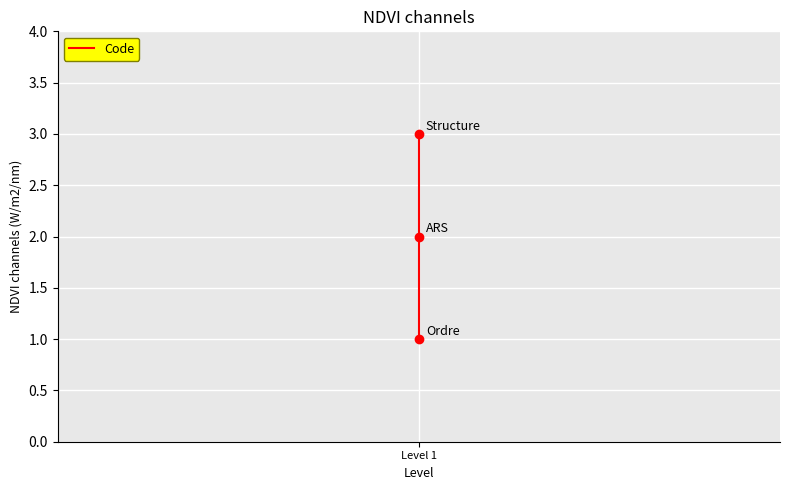

Which has a higher value, Level 1 or Level 1?

Level 1